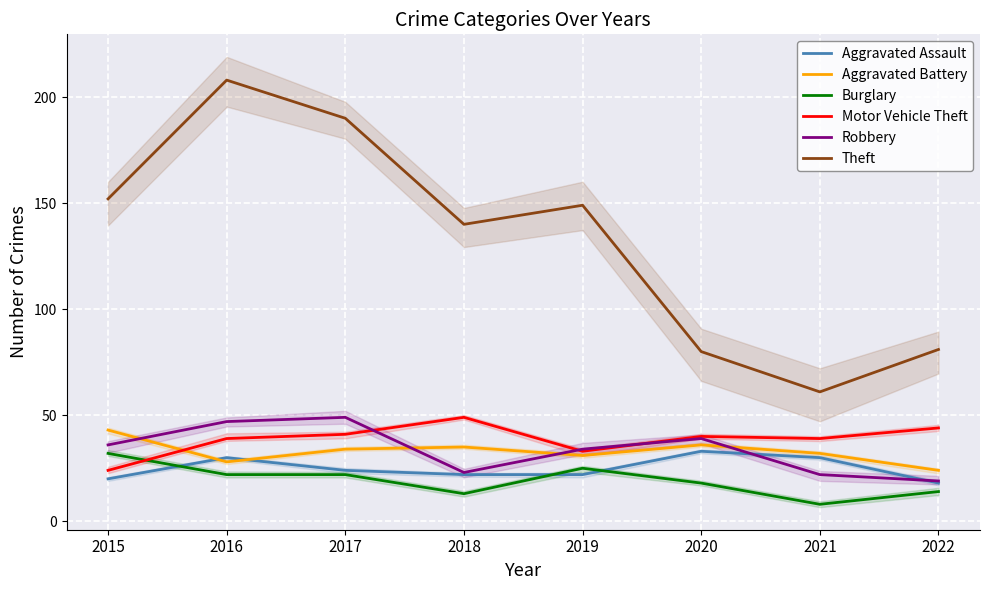

Read the Aggravated Assault value at 2022.

18